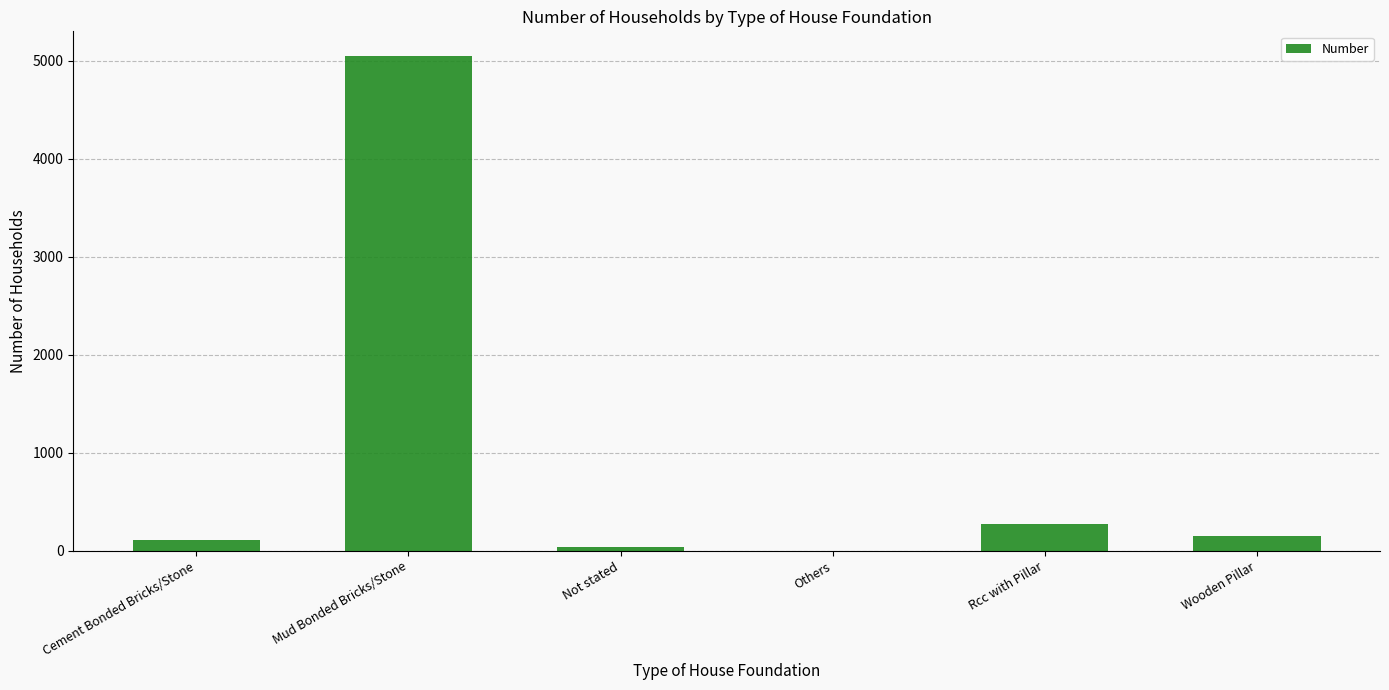

The value at Others is 0. True or false?

True